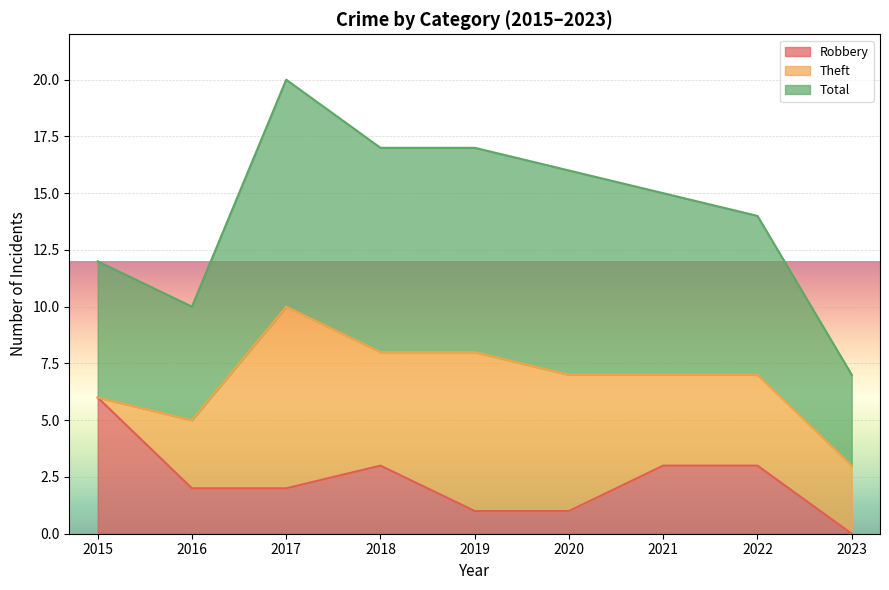

What is the maximum value for Total?

20